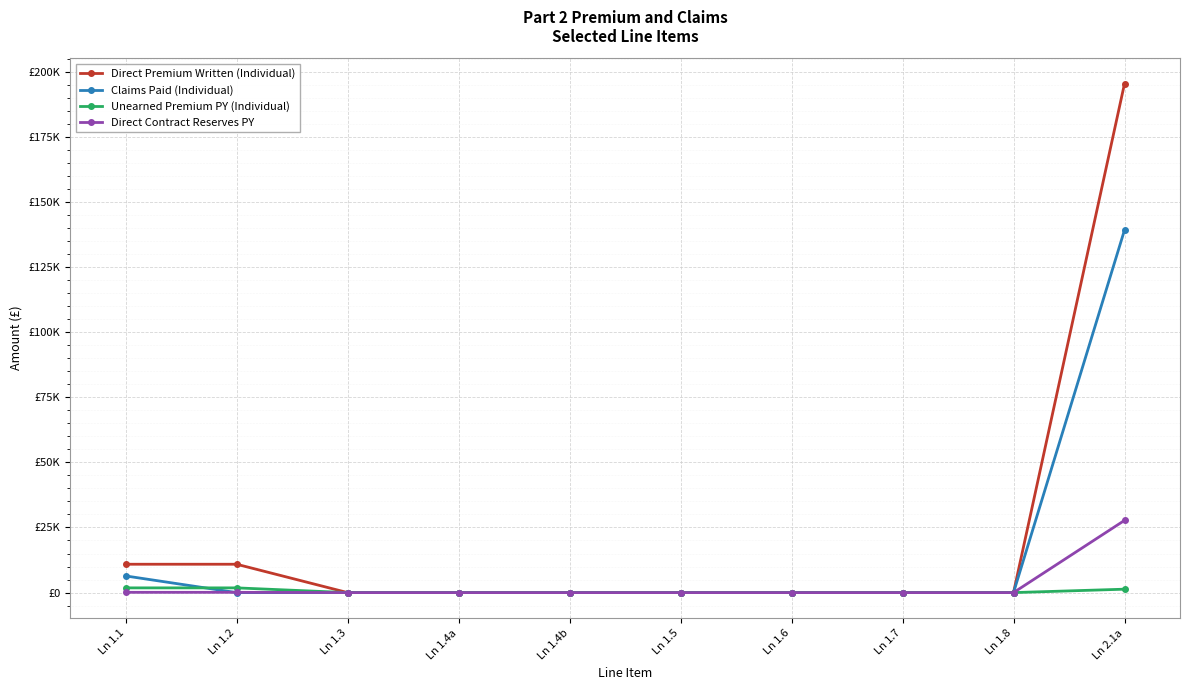

Is it true that Direct Premium Written (Individual) equals 195342 at Ln 2.1a?

True